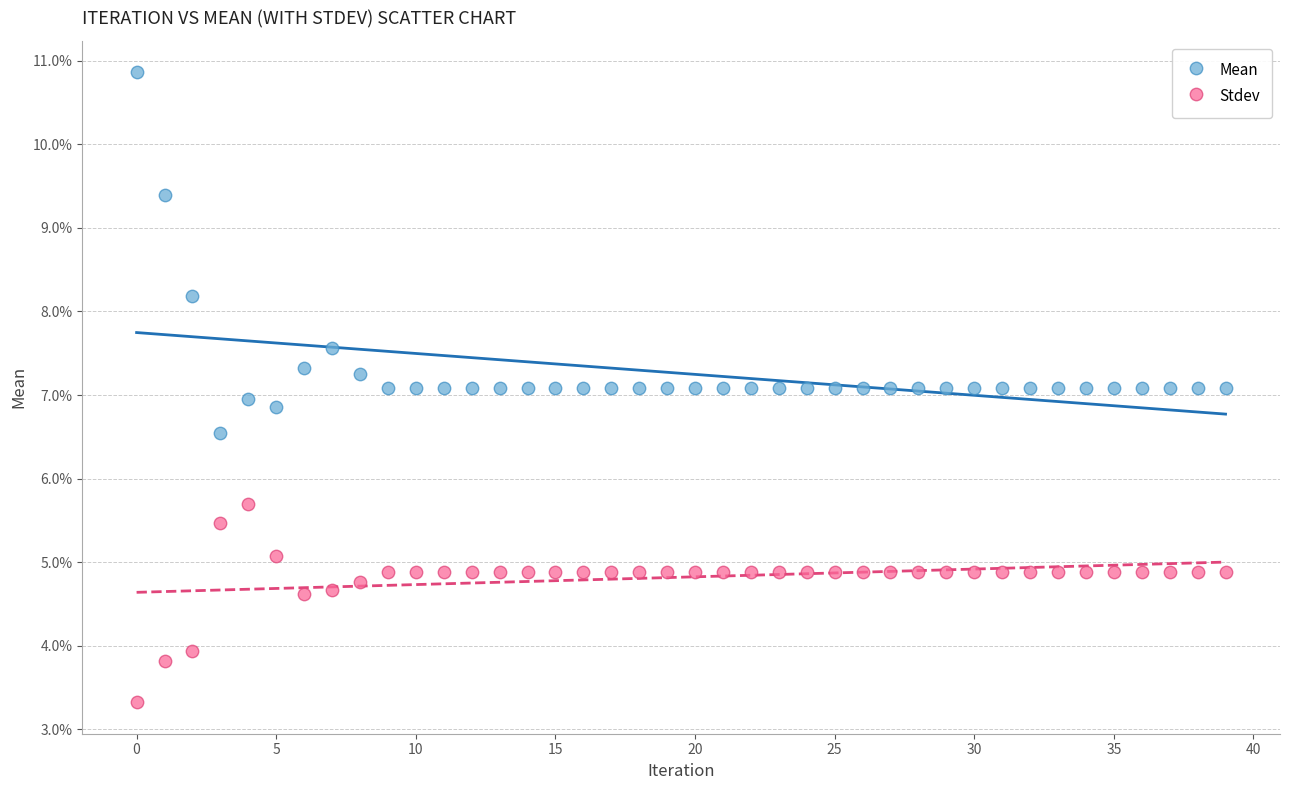

What are all the series names shown in the legend?

Mean, Stdev